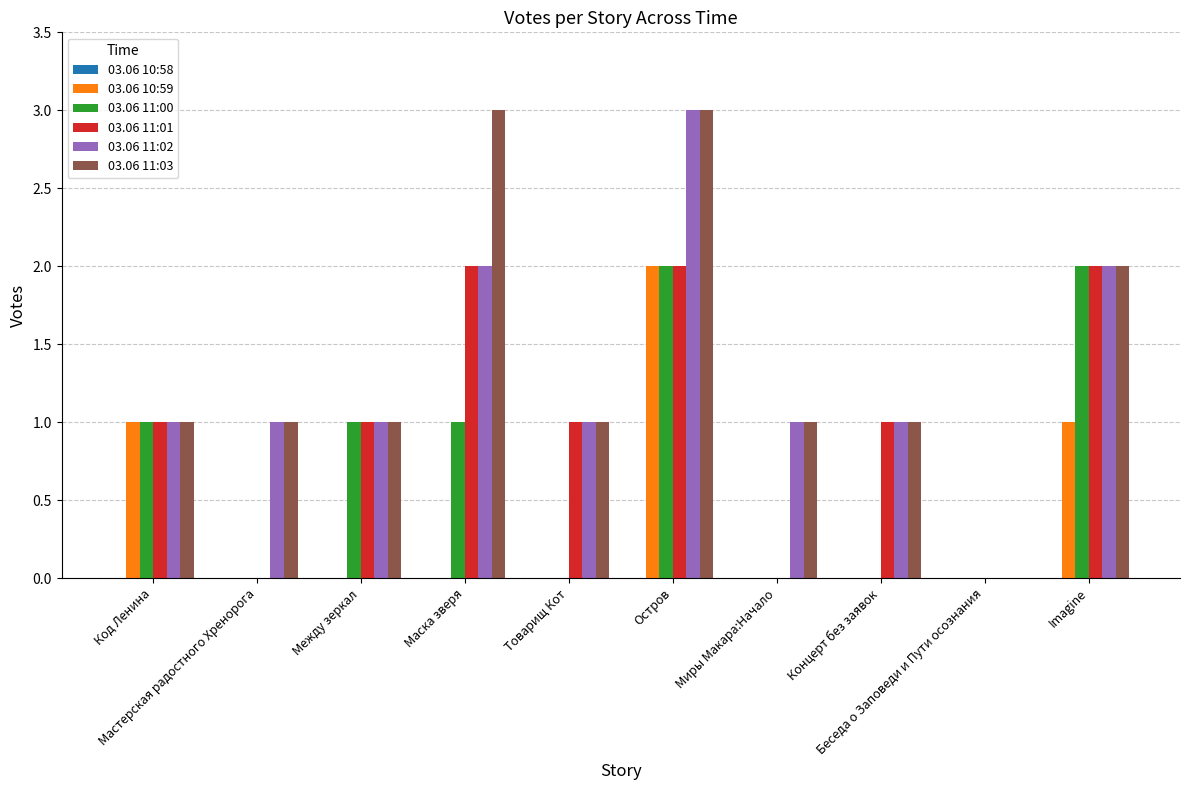

What is the greatest value displayed?

3